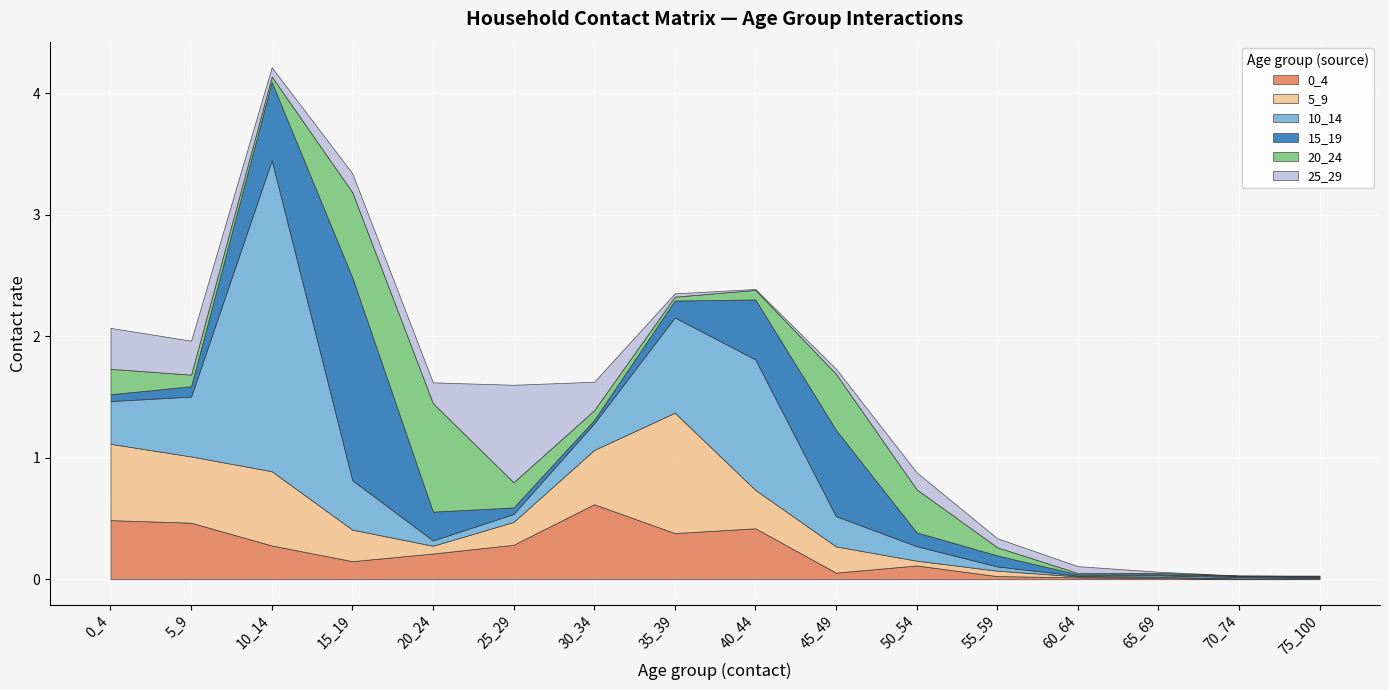

Which has a higher value, 50_54 or 35_39?

35_39